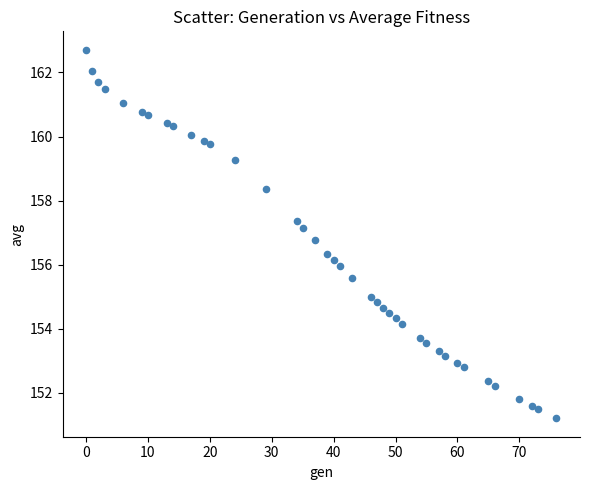

What is the range of Y values (max minus min)?

11.5